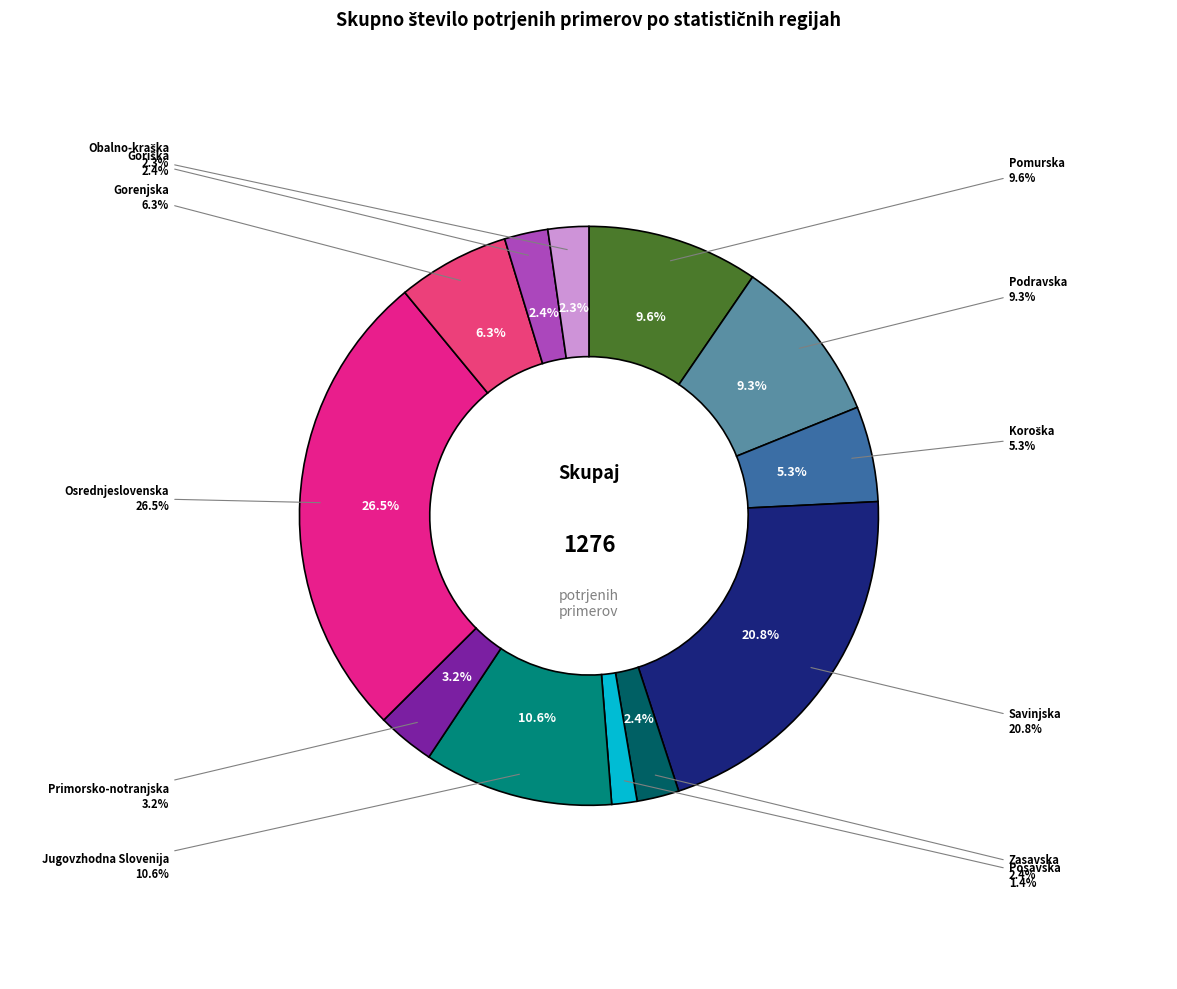

True or false: Zasavska accounts for 12% of the total.

False